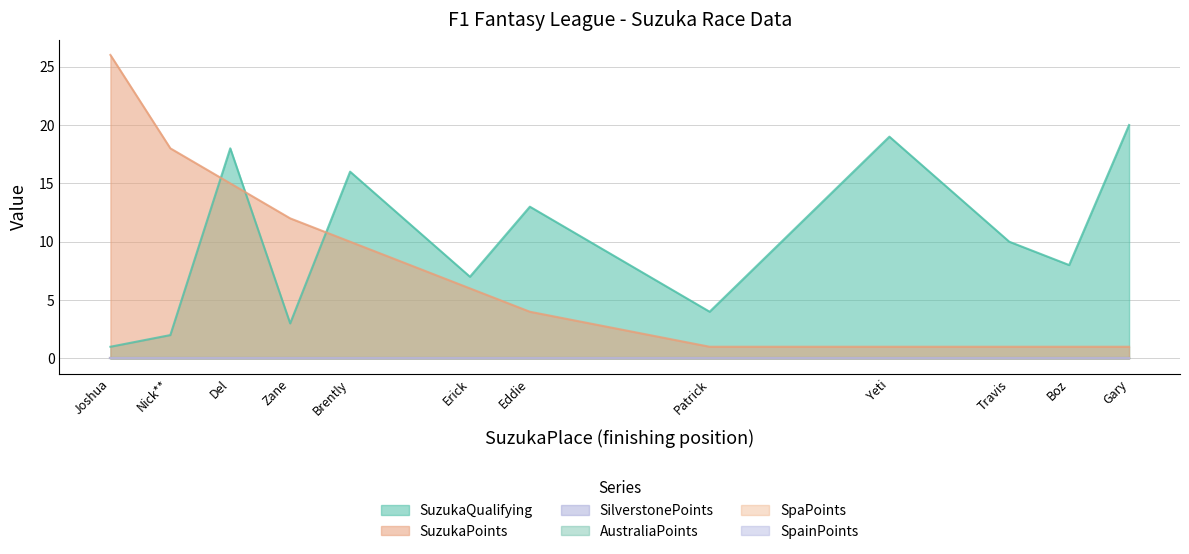

Does the chart display data point markers on the line(s)?

No